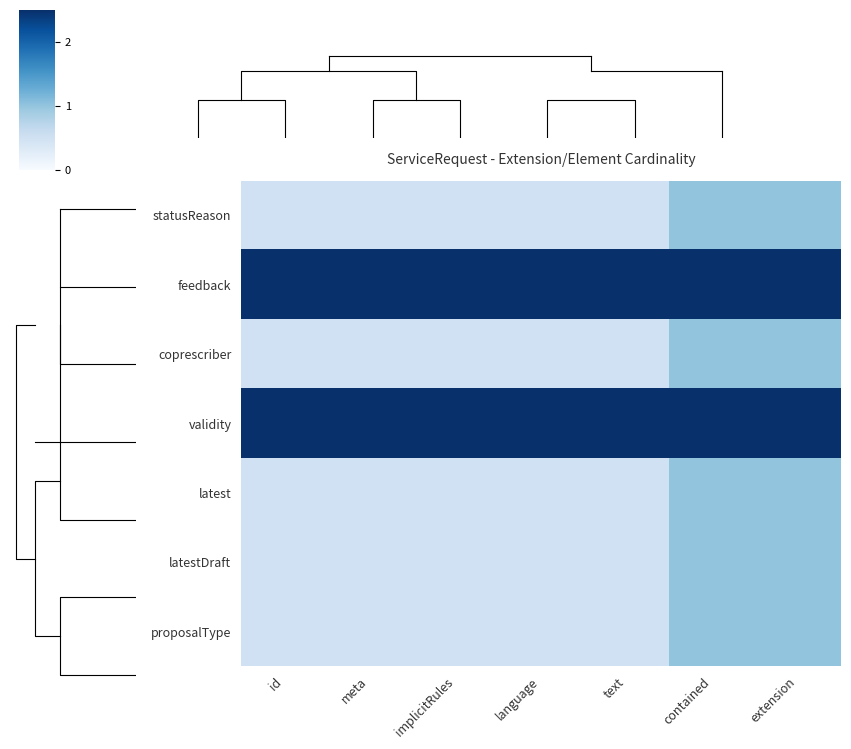

What is the approximate value of latest at language?

0.5